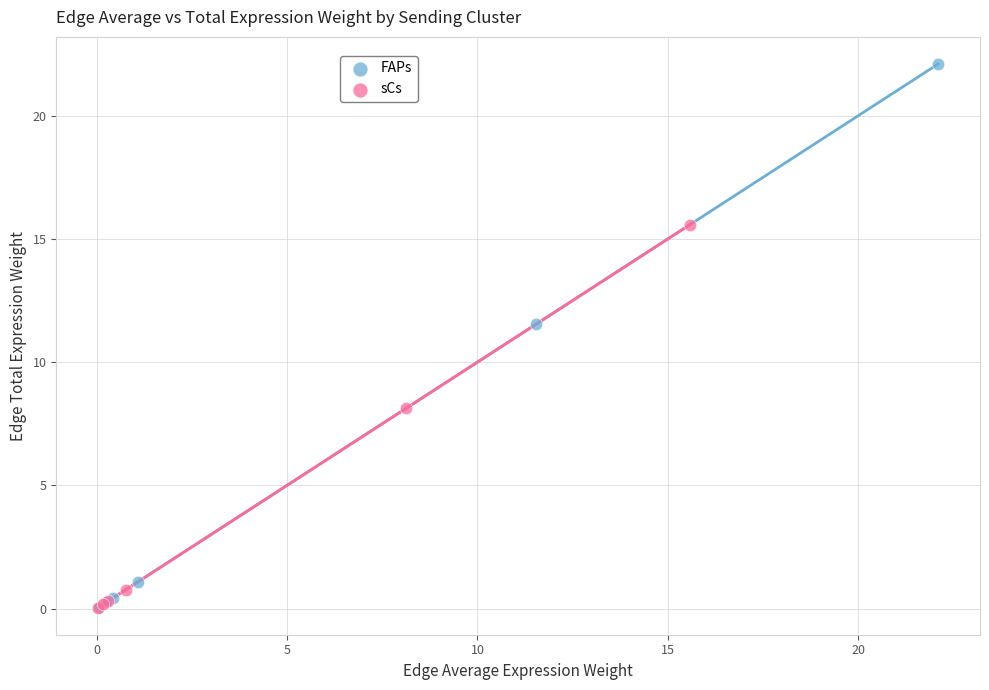

Which series reaches the maximum Y coordinate?

FAPs